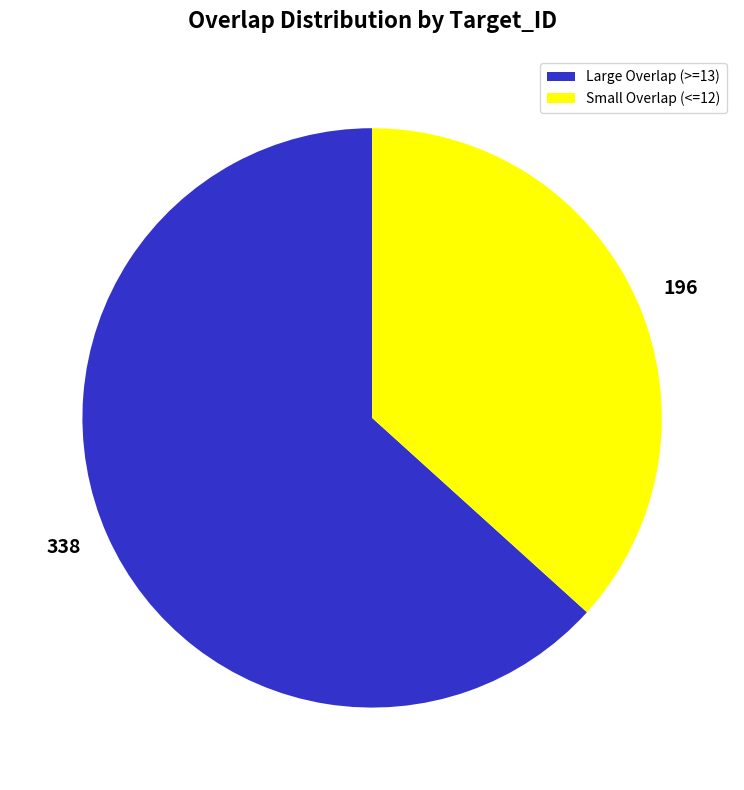

Do 196 and 338 together represent more than half of the pie?

Yes